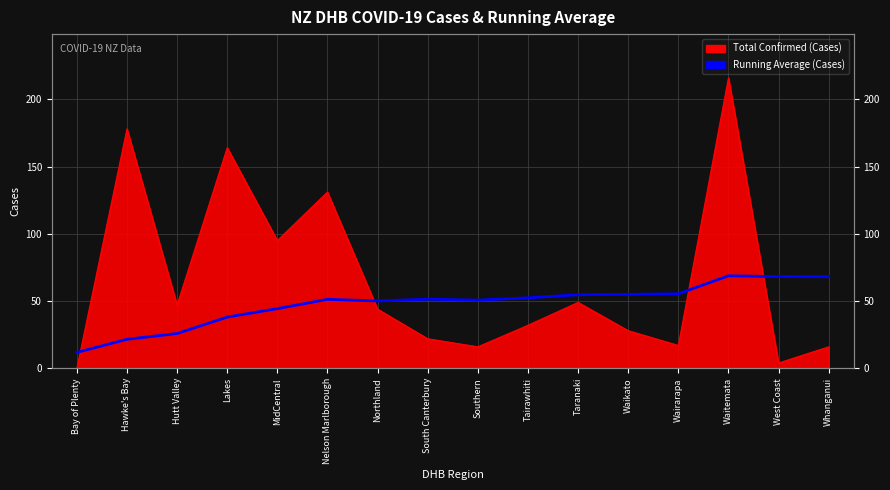

Reading right to left, extract all data points from this chart.

68.1	68.2	68.8	55.4	55.0	54.7	52.4	50.7	51.4	50.1	51.3	44.4	38.1	25.9	21.6	11.9